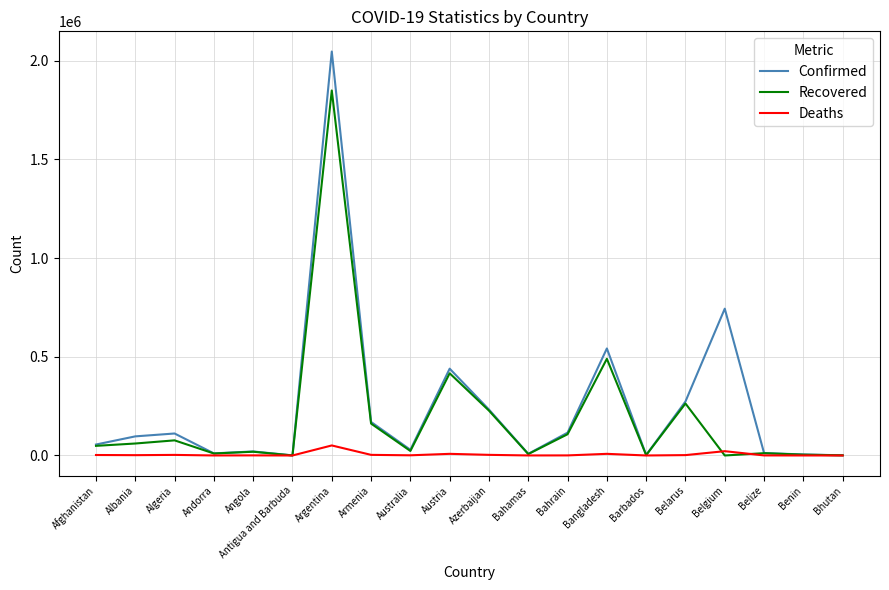

Read the Deaths value at Belize, to the nearest 100.

300